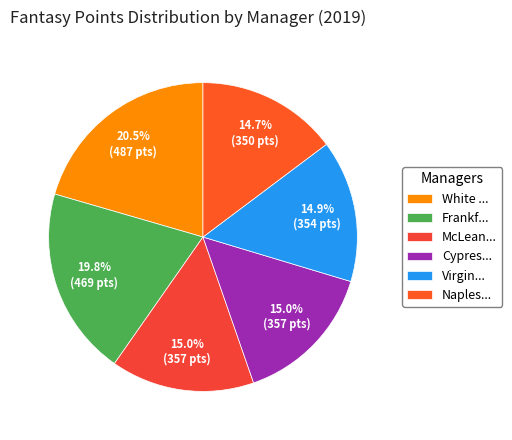

How many segments does this pie chart have?

6